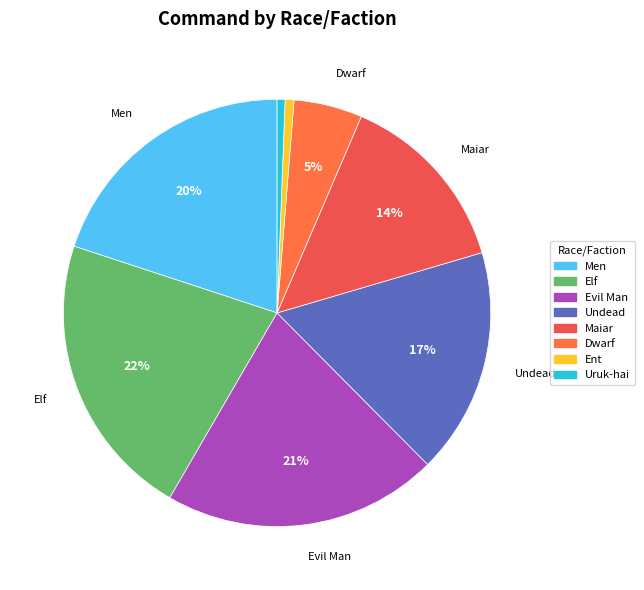

What percentage do Undead and Uruk-hai together represent?

17.7%